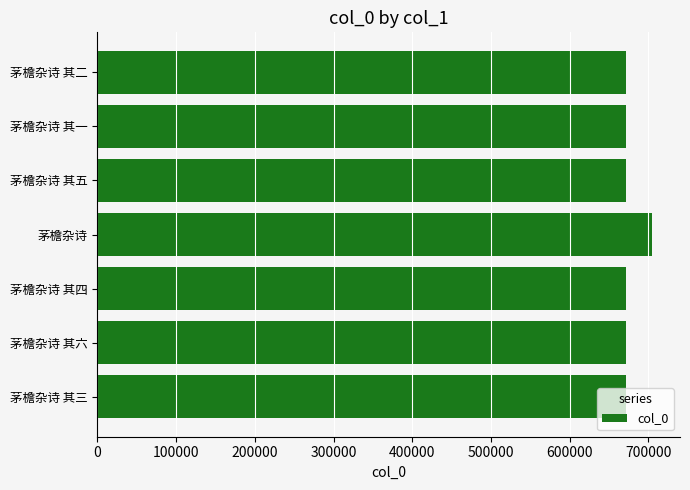

What is the average value?

675988